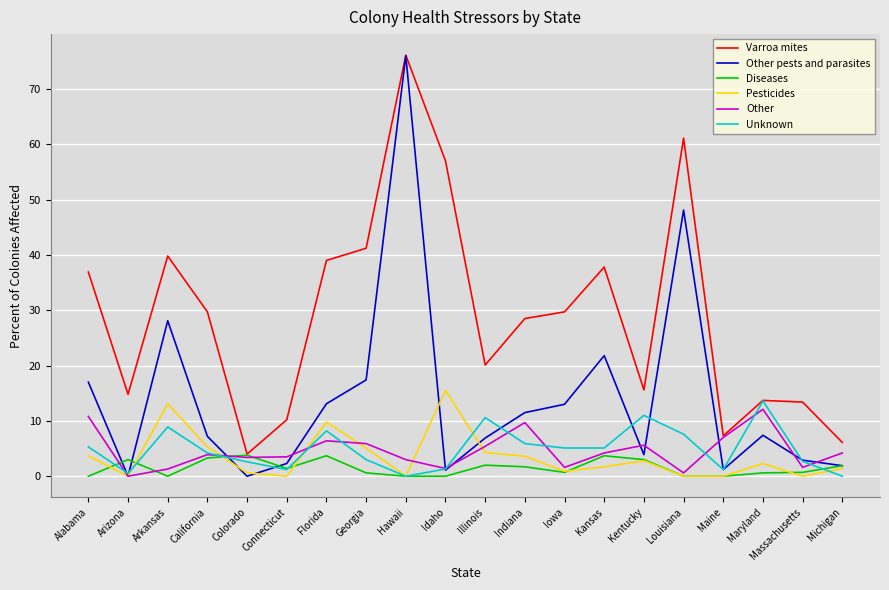

What position from the right is Florida?

14